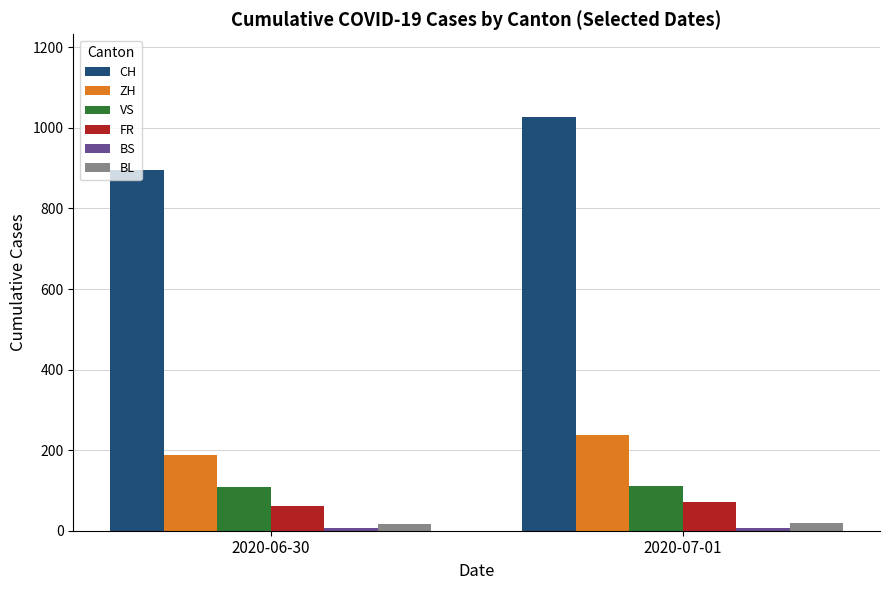

List the labels in order of ZH value, smallest first.

2020-06-30, 2020-07-01